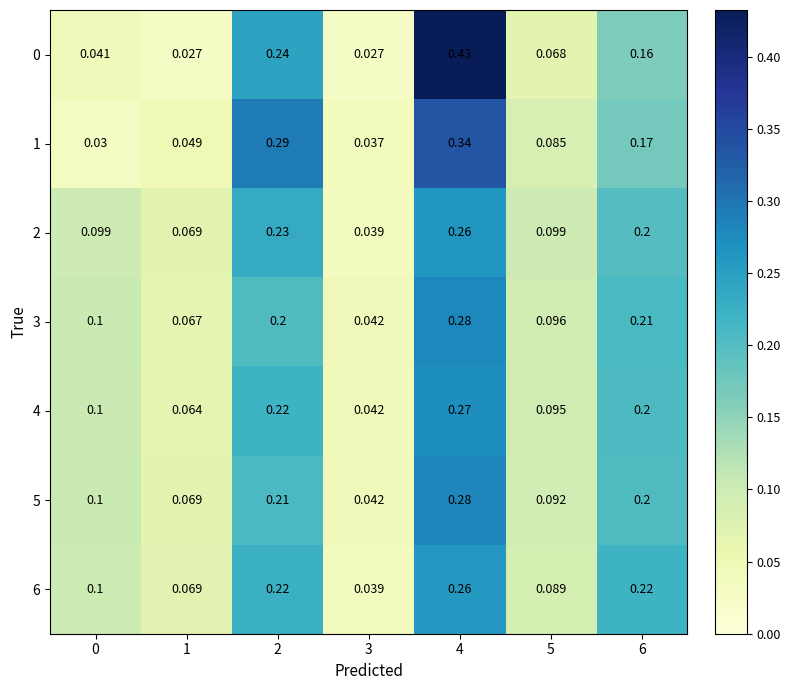

Is the value of 1 at 2 greater than the value of 5 at 0?

Yes